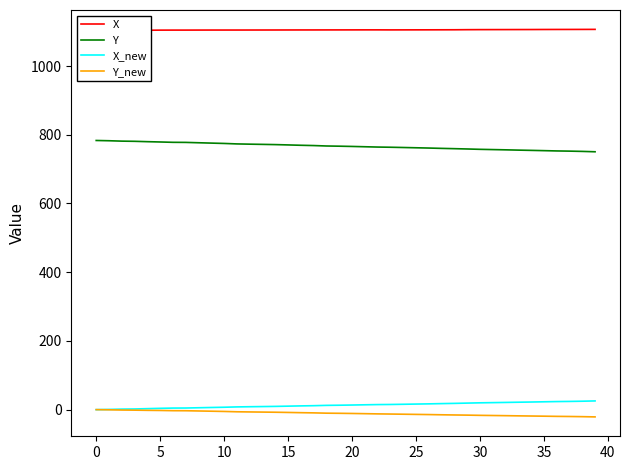

Which series has the largest total across all categories?

X